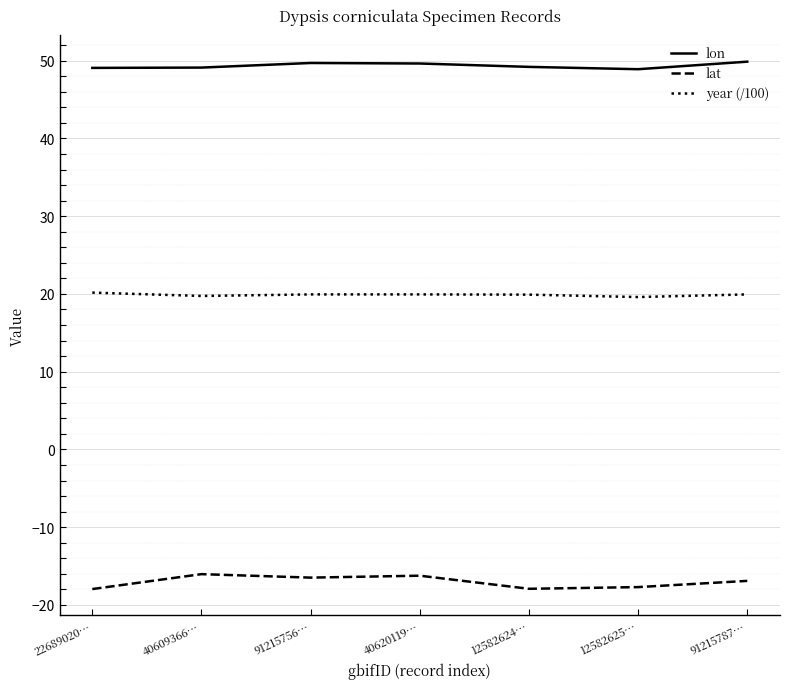

The value of year (/100) at 91215756… is 7.5. True or false?

False